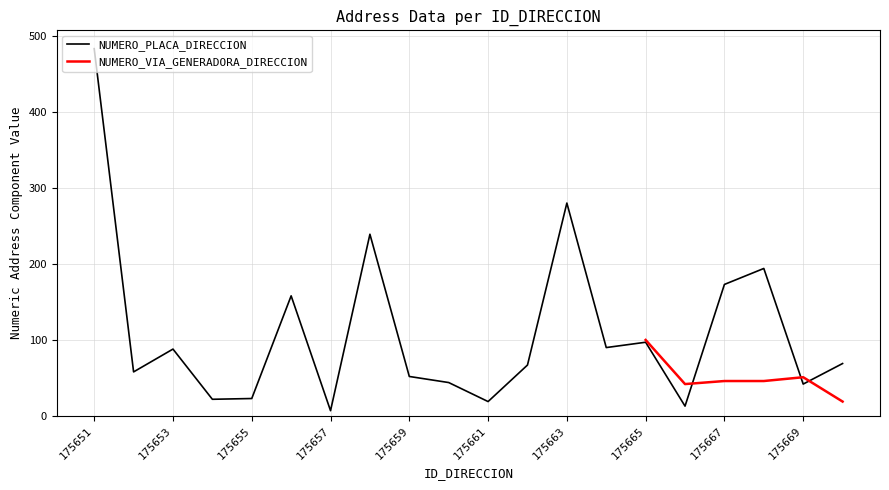

At which category does the chart reach its peak across all series?

175651